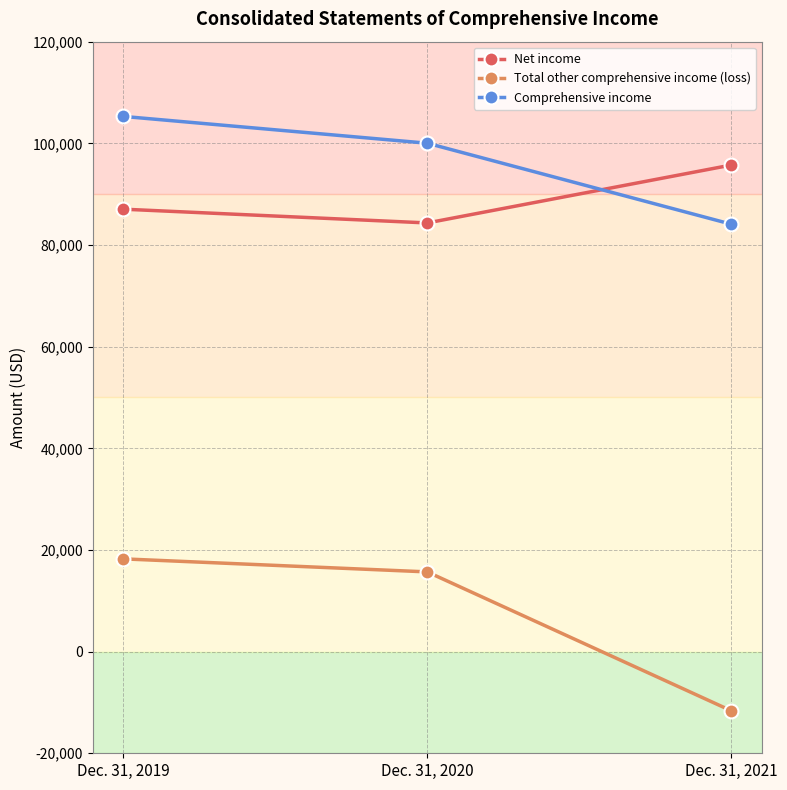

What is the average value of the Total other comprehensive income (loss) series?

7428